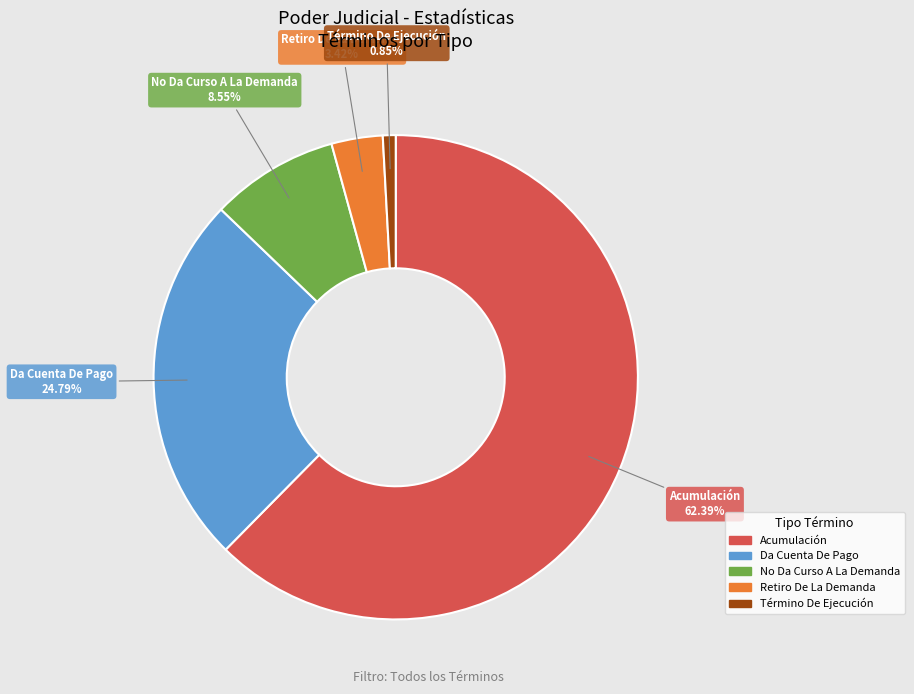

How many slices are in this pie chart?

5